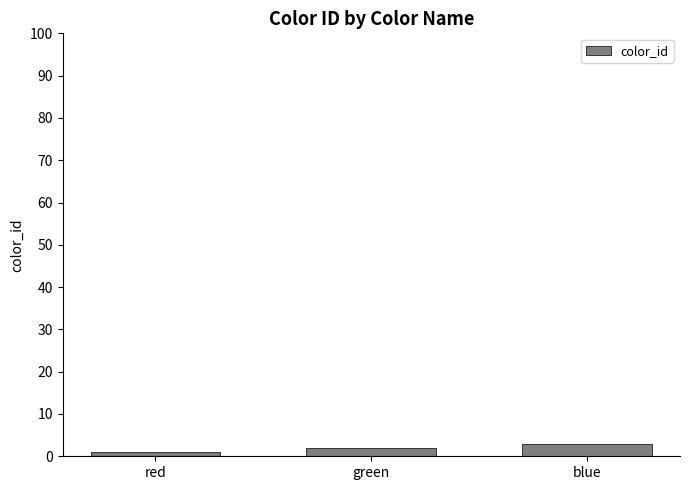

List the labels in order of value, smallest first.

red, green, blue